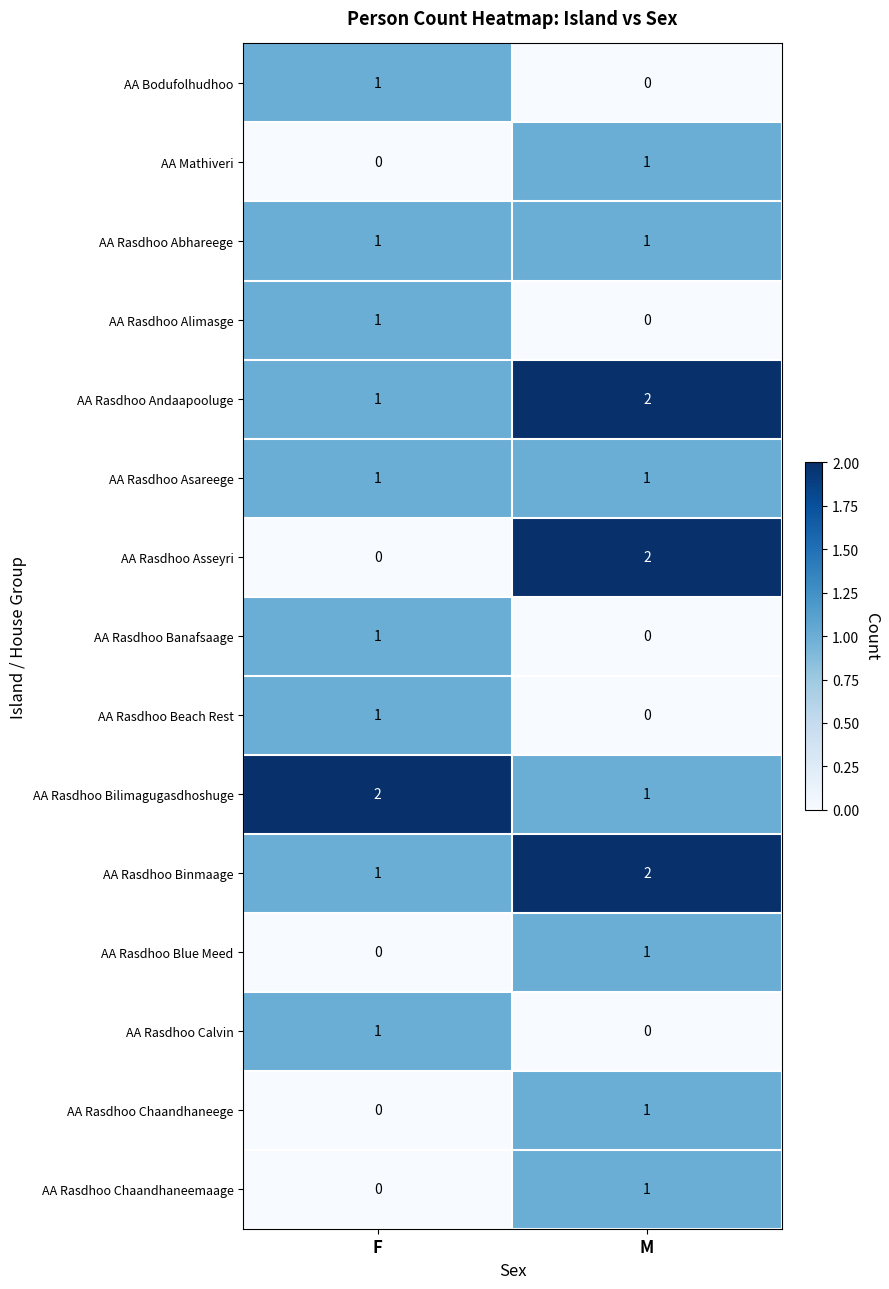

Between F and M, which series saw the biggest shift?

AA Rasdhoo Asseyri